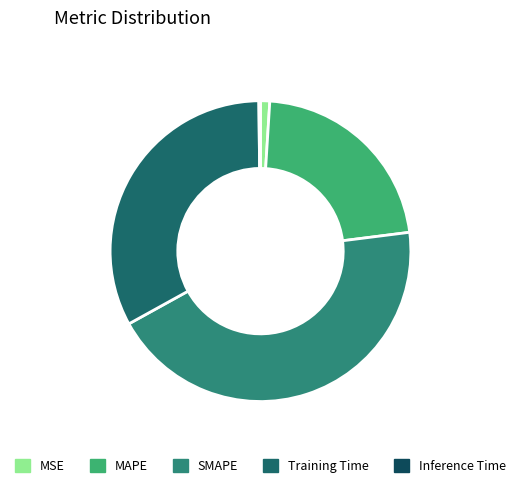

To the nearest percent, what portion does MSE represent?

1%